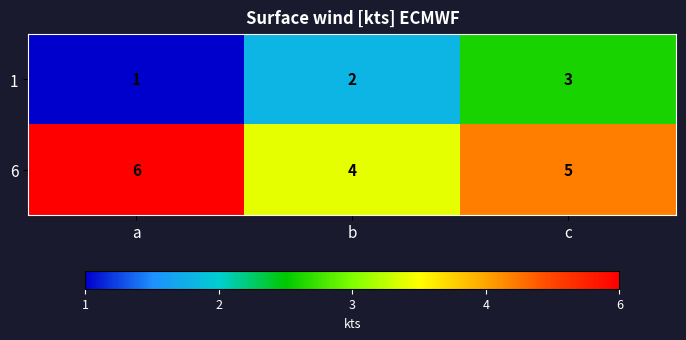

What is the highest value of the 6 series?

6